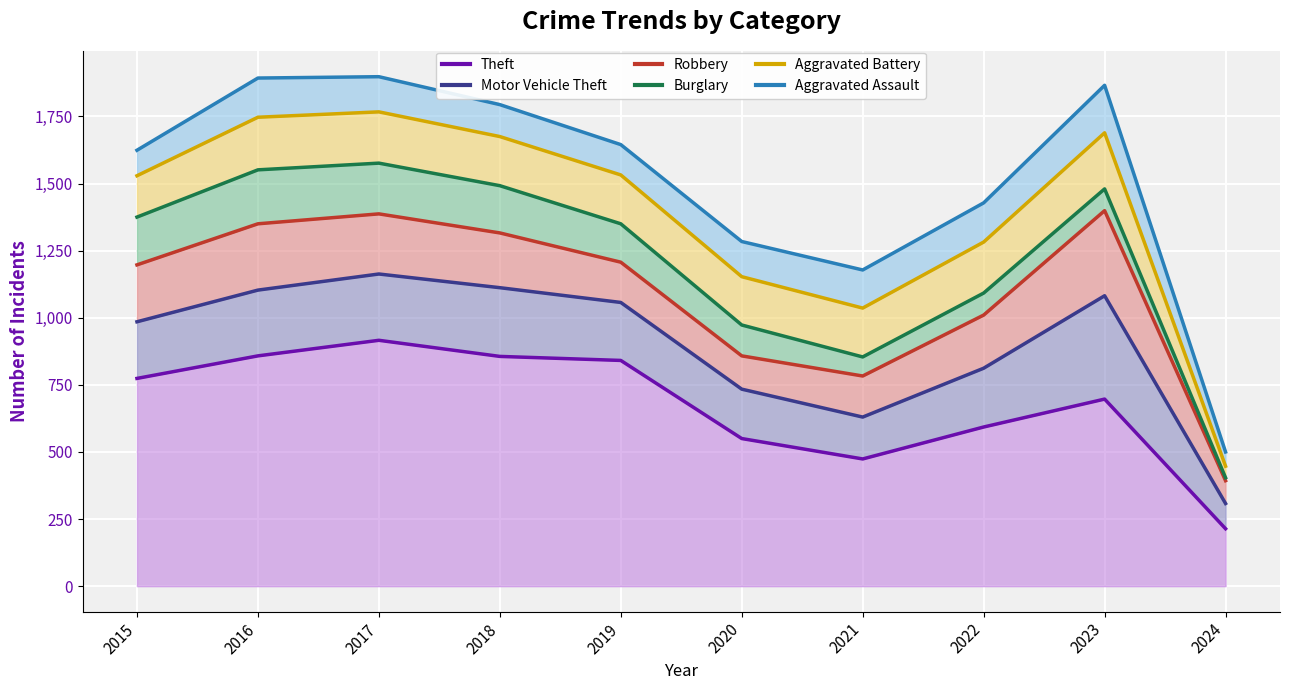

At which label does Motor Vehicle Theft reach its peak?

2023